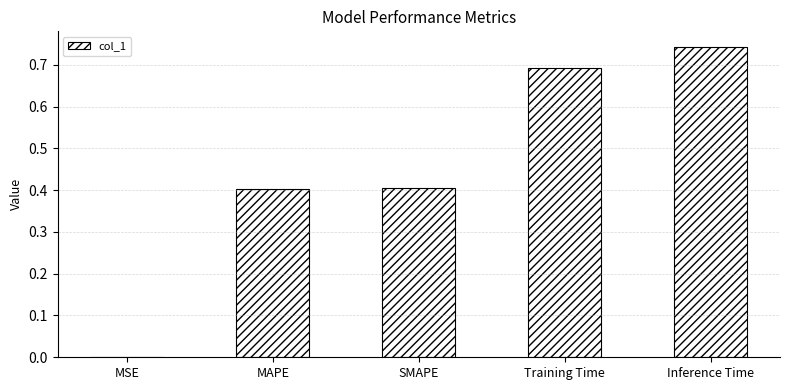

What is the sum of all values?

2.2